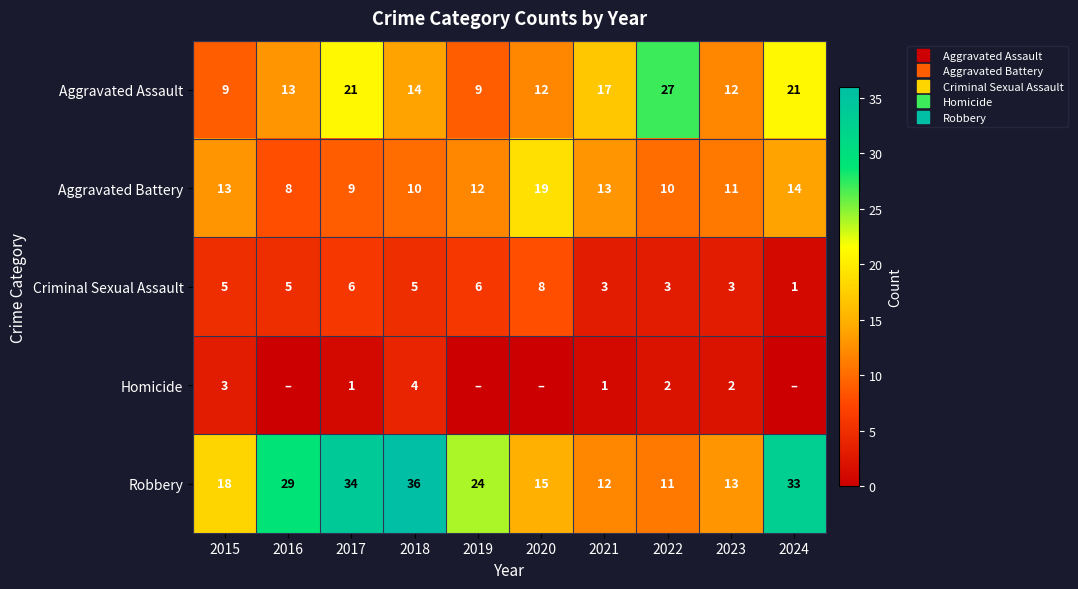

What is the highest value of the Aggravated Battery series?

19